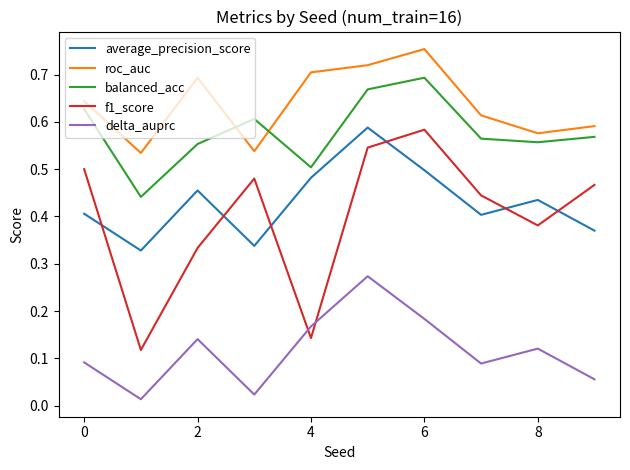

Which series has the largest total across all categories?

roc_auc